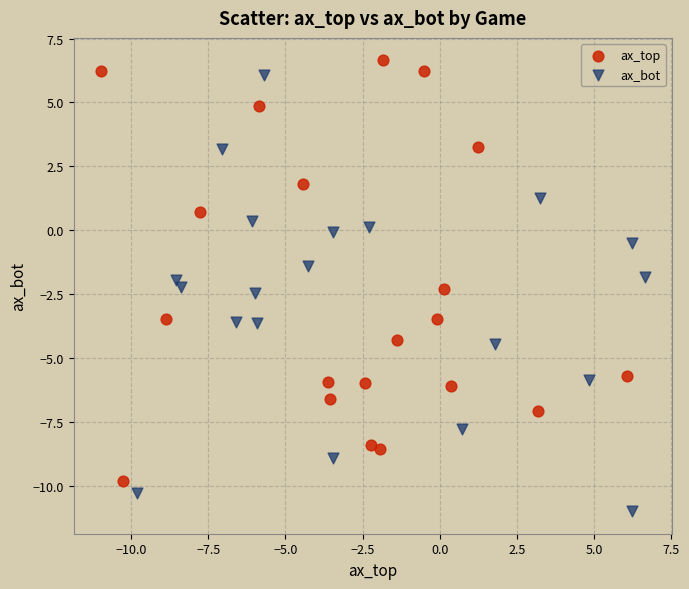

Which series reaches the minimum Y coordinate?

ax_bot